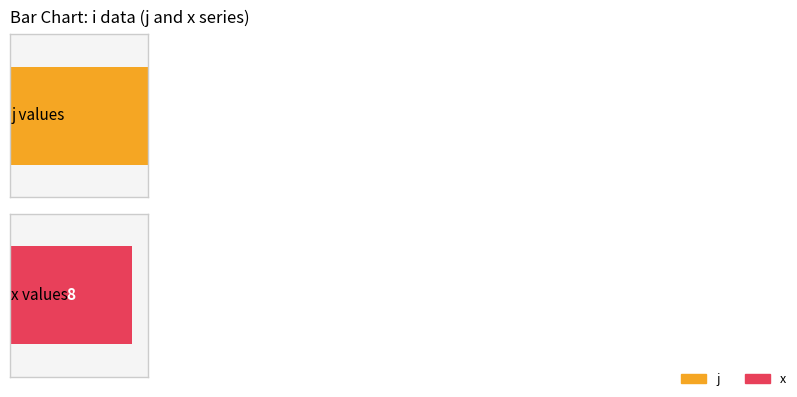

Is the value of j at 4 greater than the value of x at 5?

Yes